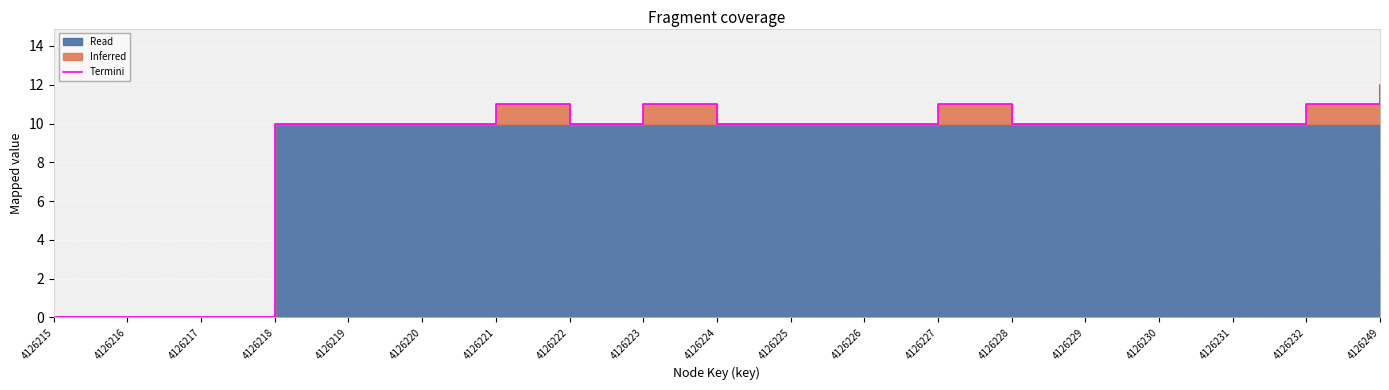

Where is the first local minimum?

4126222